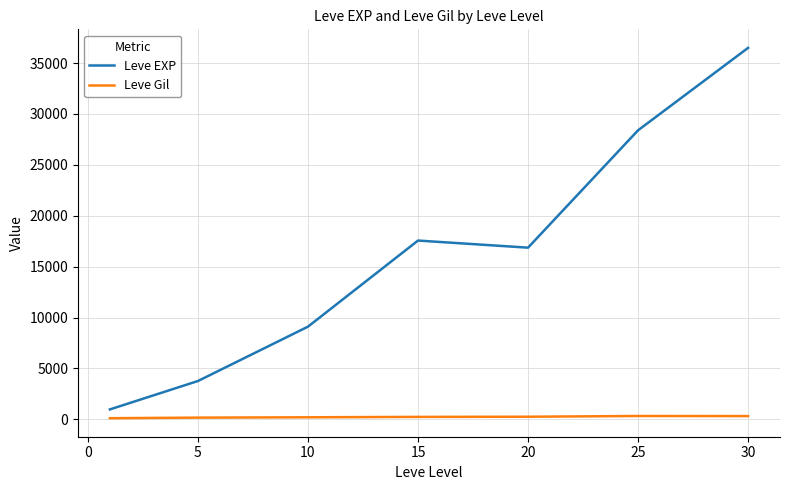

List the series in order of their peak value, highest first.

Leve EXP, Leve Gil